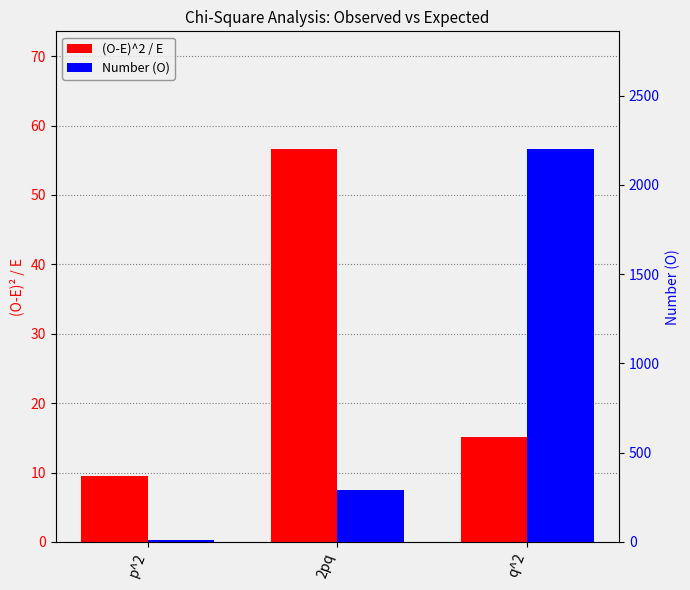

What is the difference between the maximum and second lowest values in the Number (O) series?

1909.6